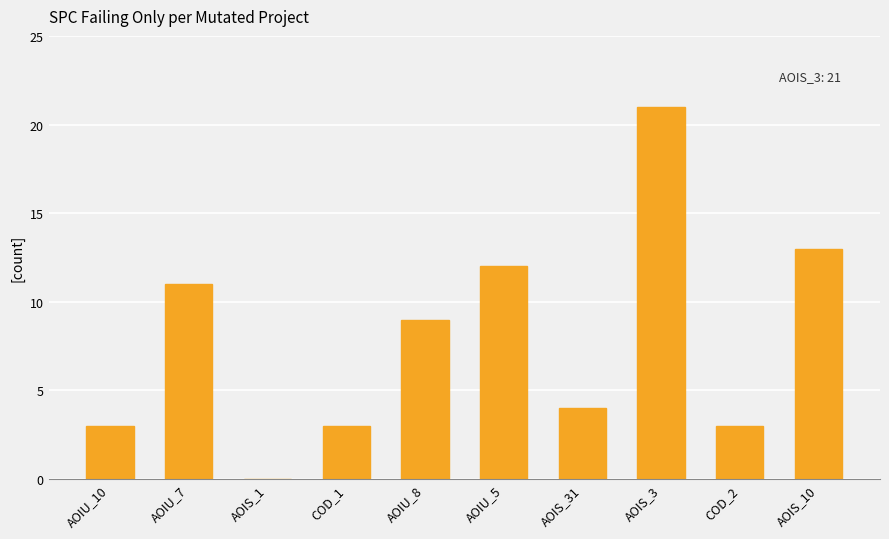

What is the label of the 7th bar from the left?

AOIS_31